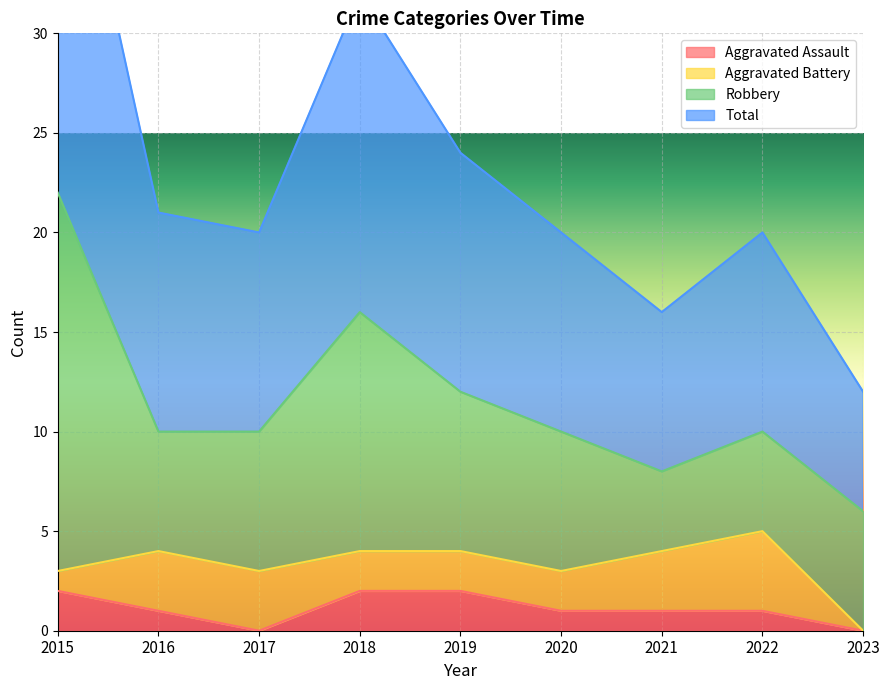

Between 2015 and 2017, which series saw the biggest shift?

Total